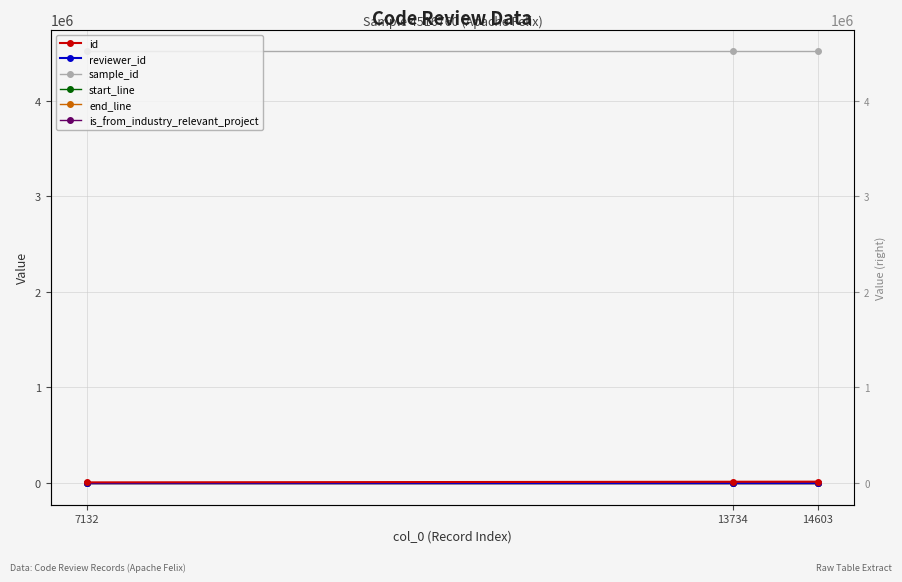

What is the lowest value of the id series?

7711